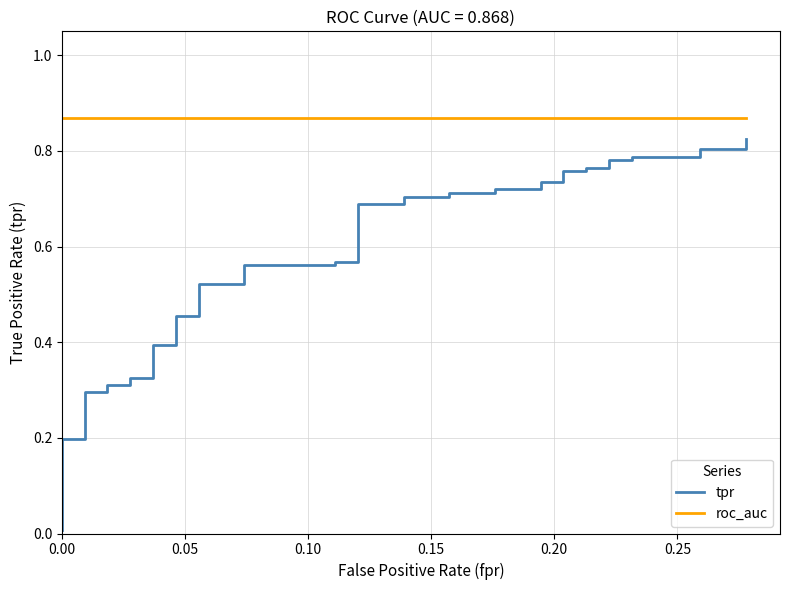

Rank the series by their average value, from lowest to highest.

tpr, roc_auc